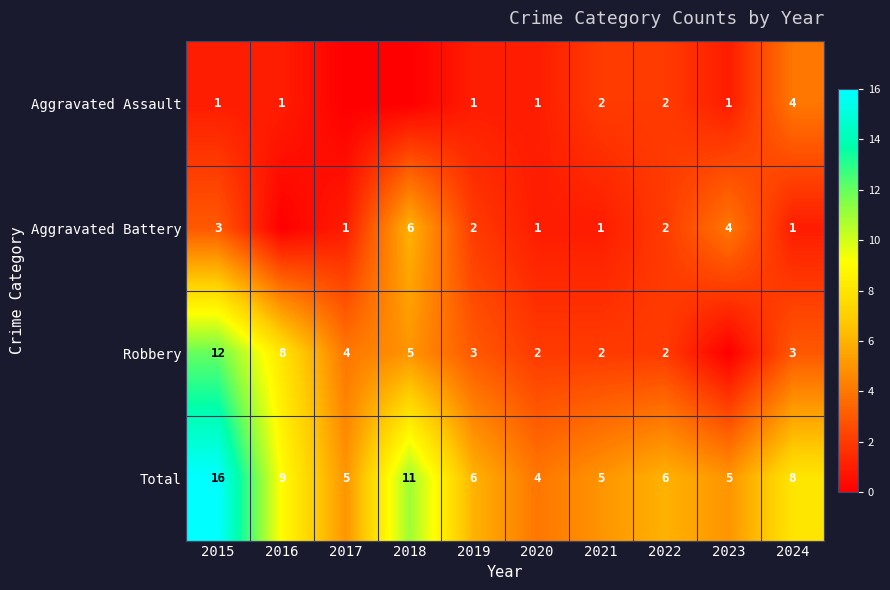

Is it true that Robbery equals 5 at 2018?

True